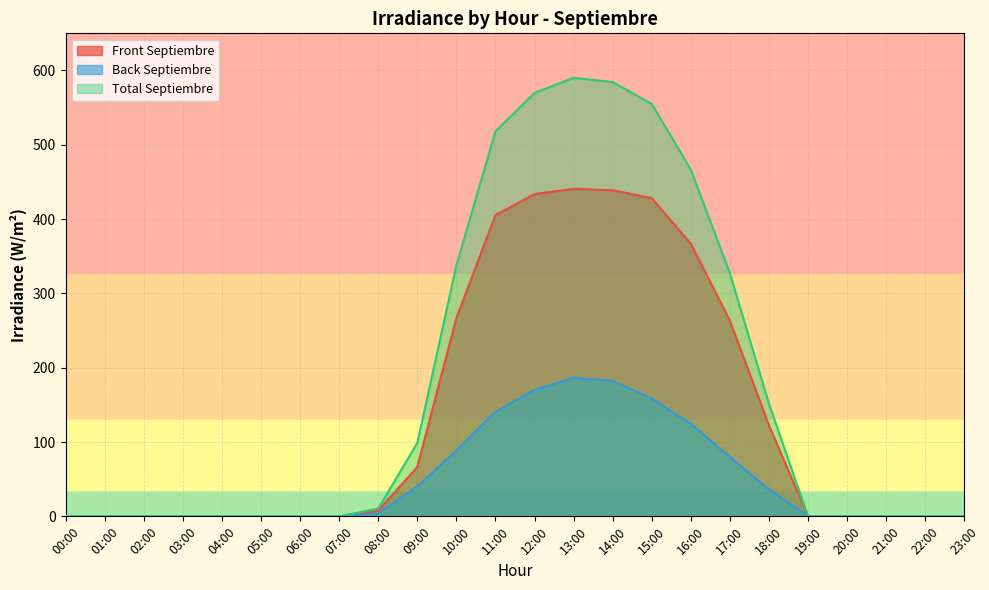

Rank the series at 22:00 from lowest to highest value.

Front Septiembre, Back Septiembre, Total Septiembre